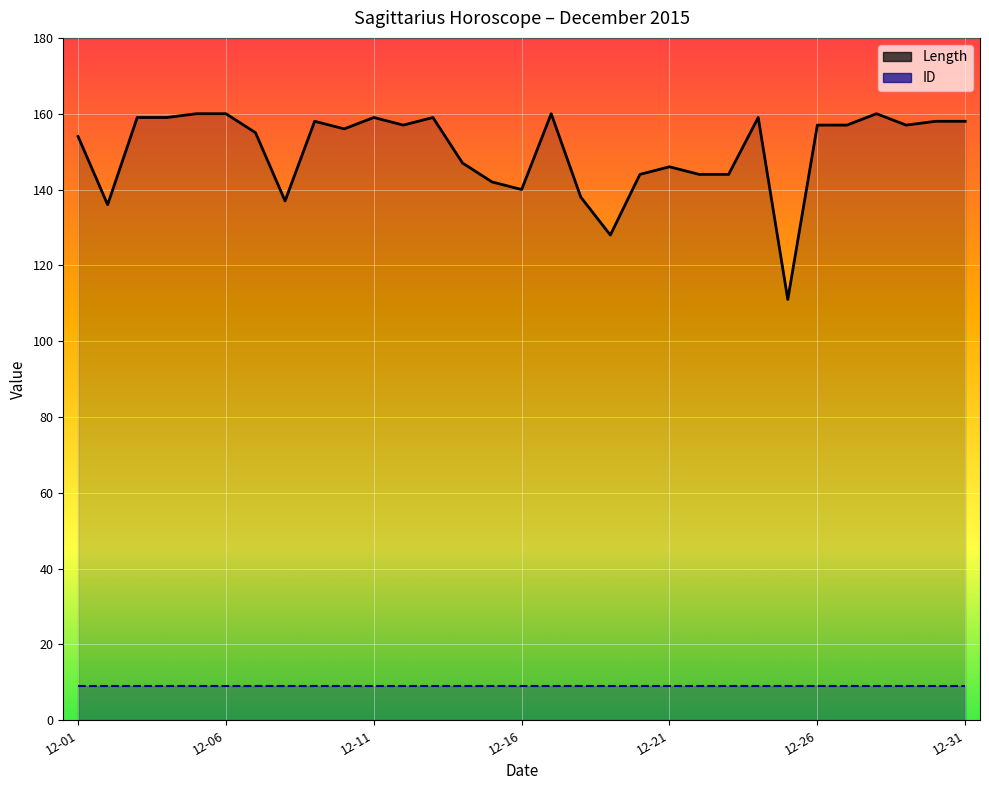

What is the change in value from 2015-12-11 to 2015-12-12?

-2